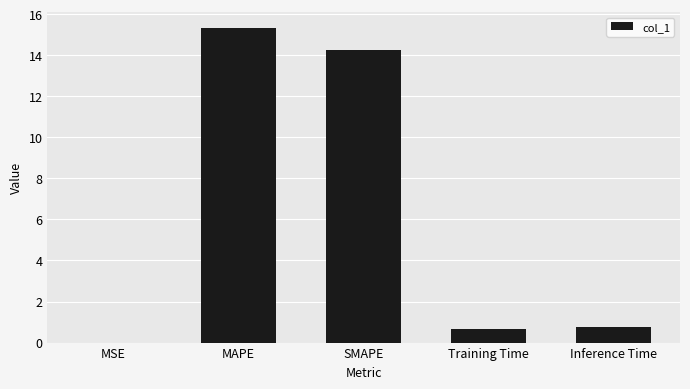

Is it true that the value at MAPE is 24.5?

False